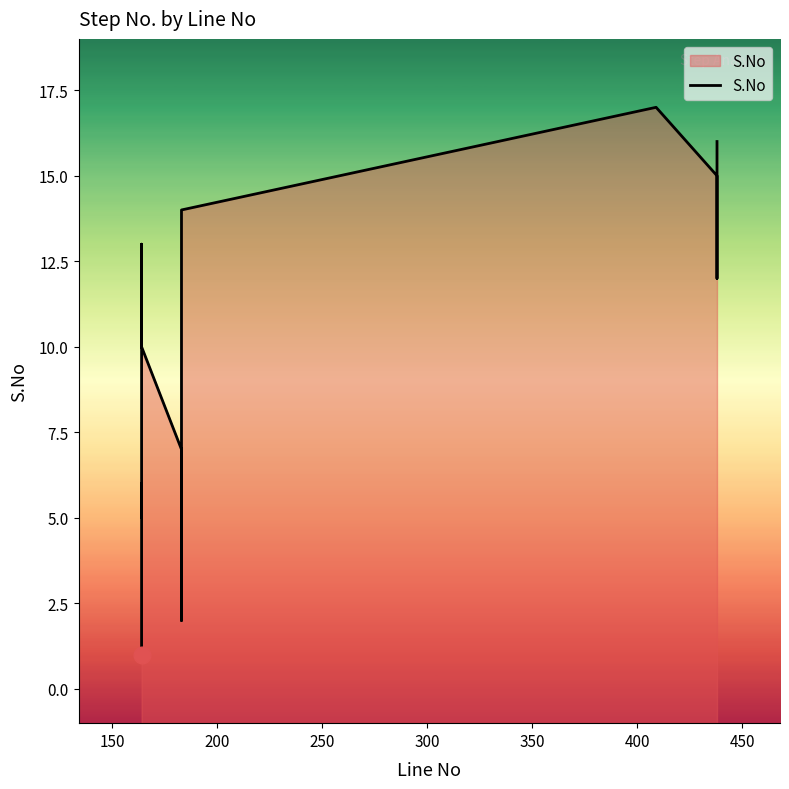

Reading left to right, list all the values displayed in this chart.

1	3	6	5	8	13	11	10	7	4	2	9	14	17	15	12	16